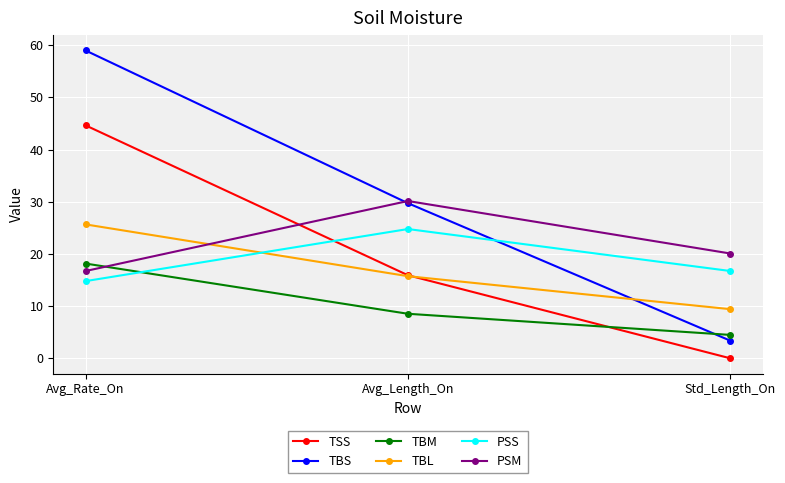

Is the value of PSM at Std_Length_On greater than the value of PSS at Std_Length_On?

Yes